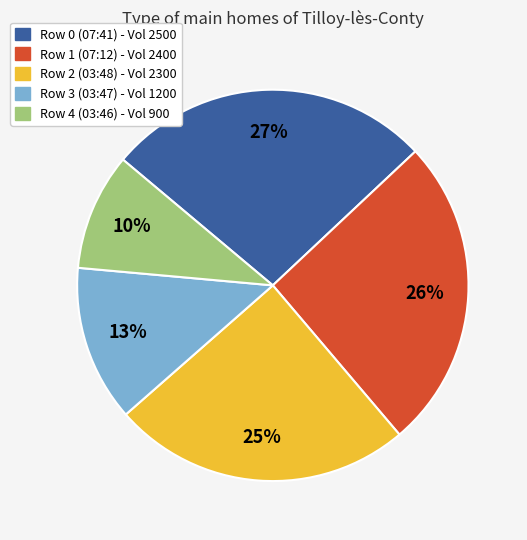

Does any single category account for the majority?

No